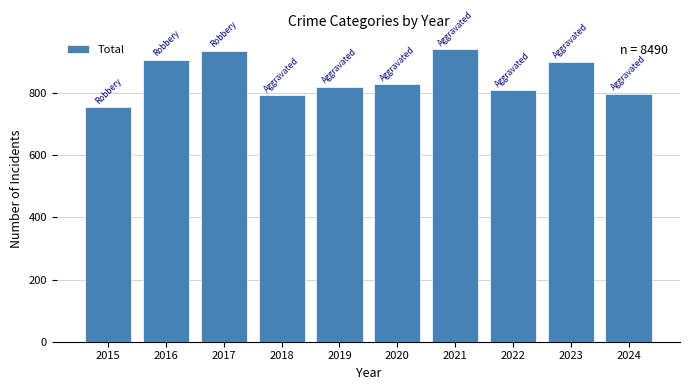

Is it true that the value at 2017 is 936?

True